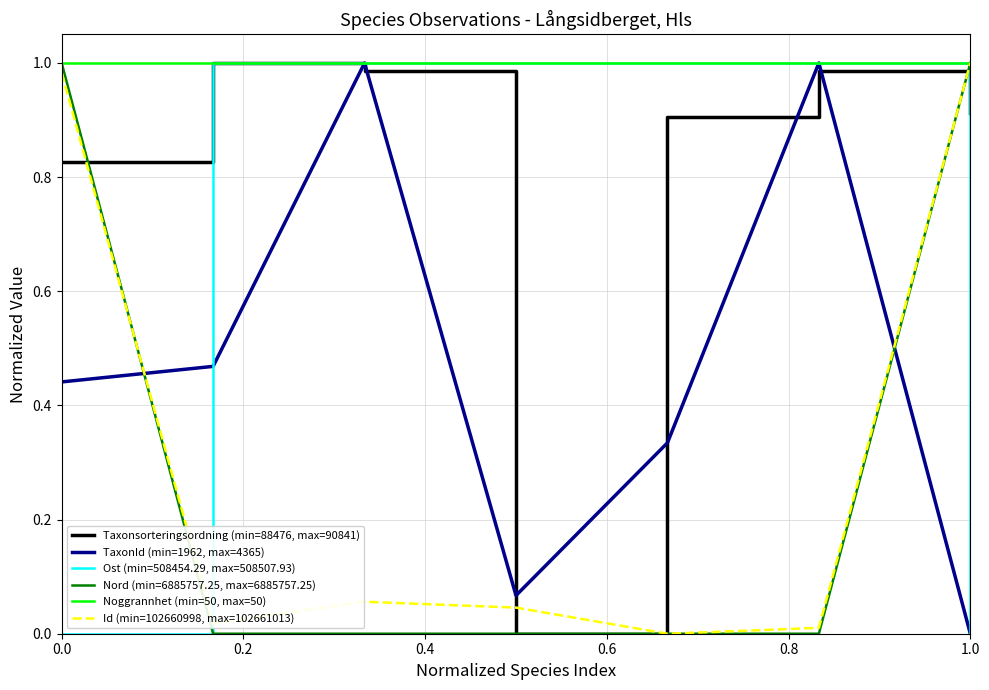

Which series has the largest total across all categories?

Noggrannhet (min=50, max=50)